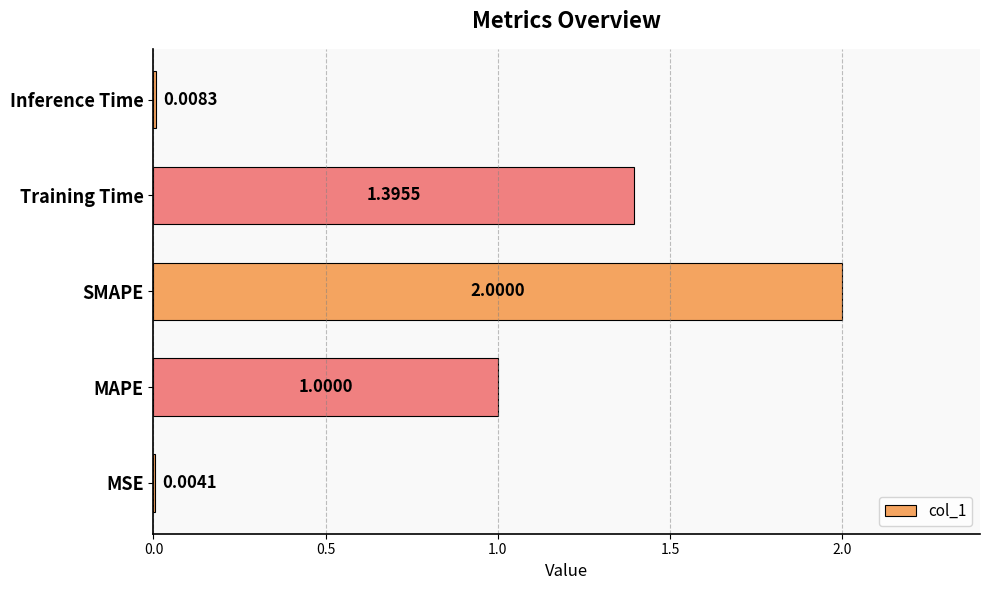

Where is the data nearest to the value 1?

MAPE